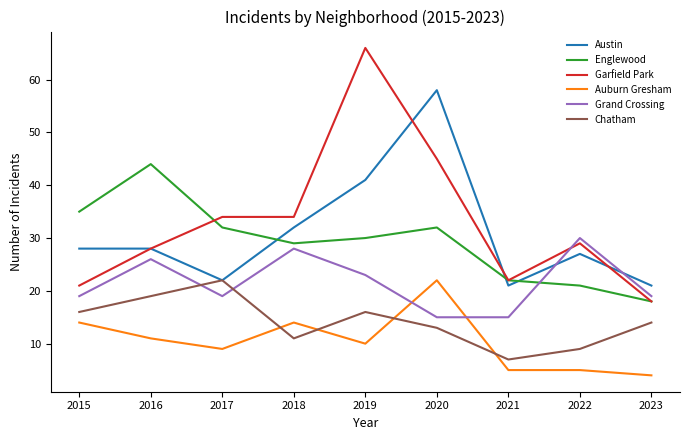

Is the value of Englewood at 2023 greater than the value of Austin at 2018?

No